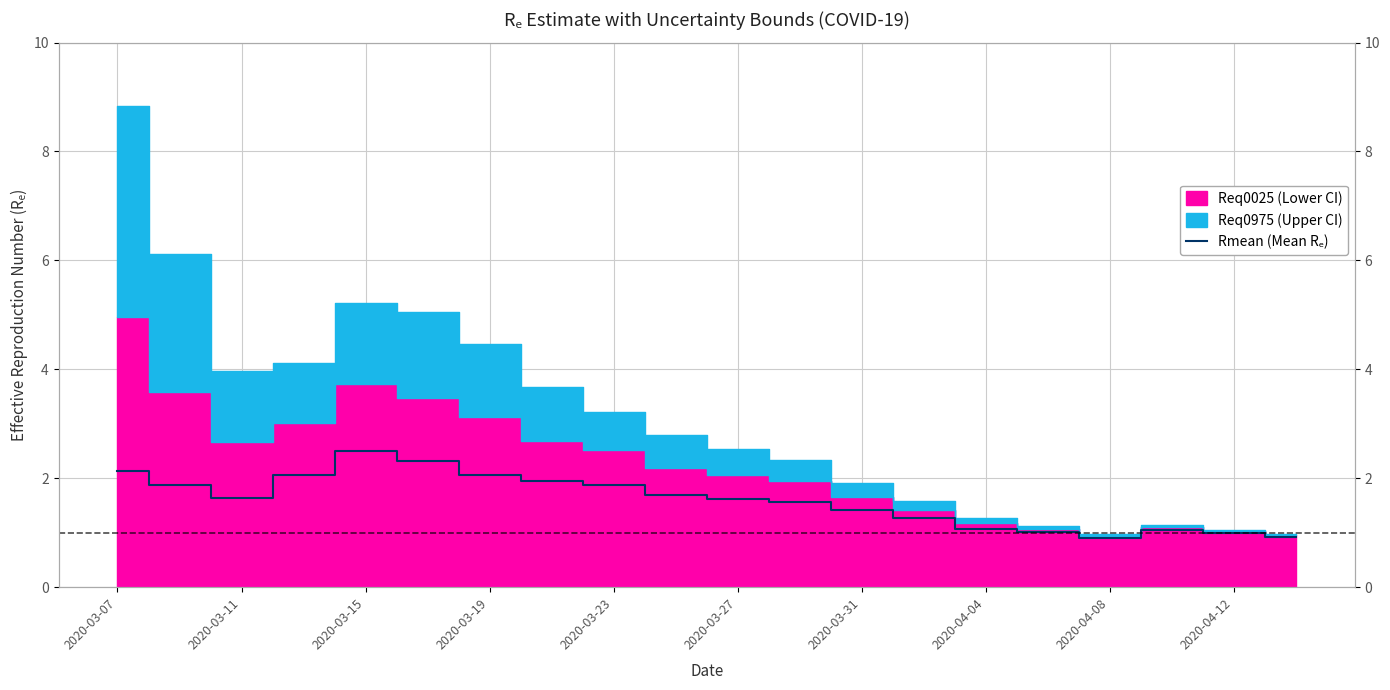

Is it true that the value at 2020-03-23 is 3.0?

False